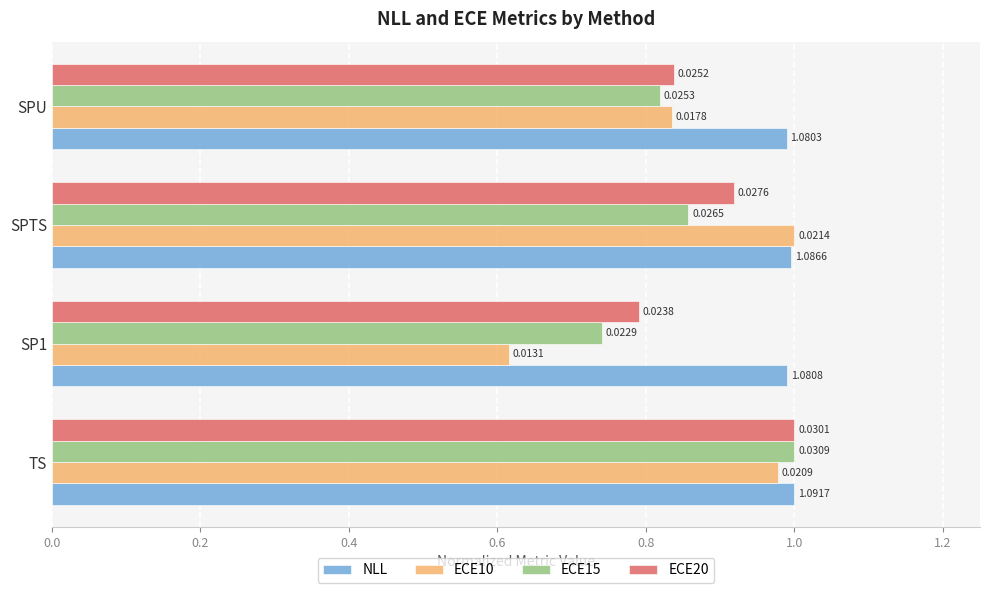

What is the value of the ECE20 bar at the 4th from the left?

0.8